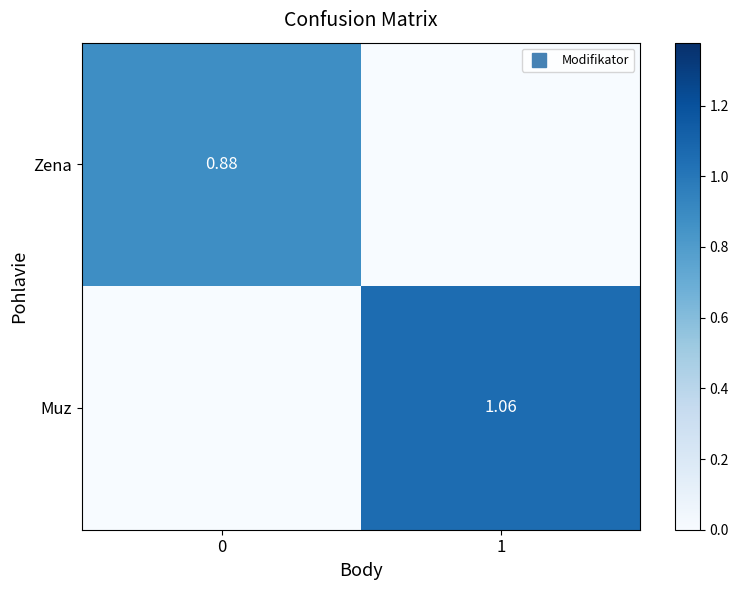

How many values in the Muz series exceed 1?

1